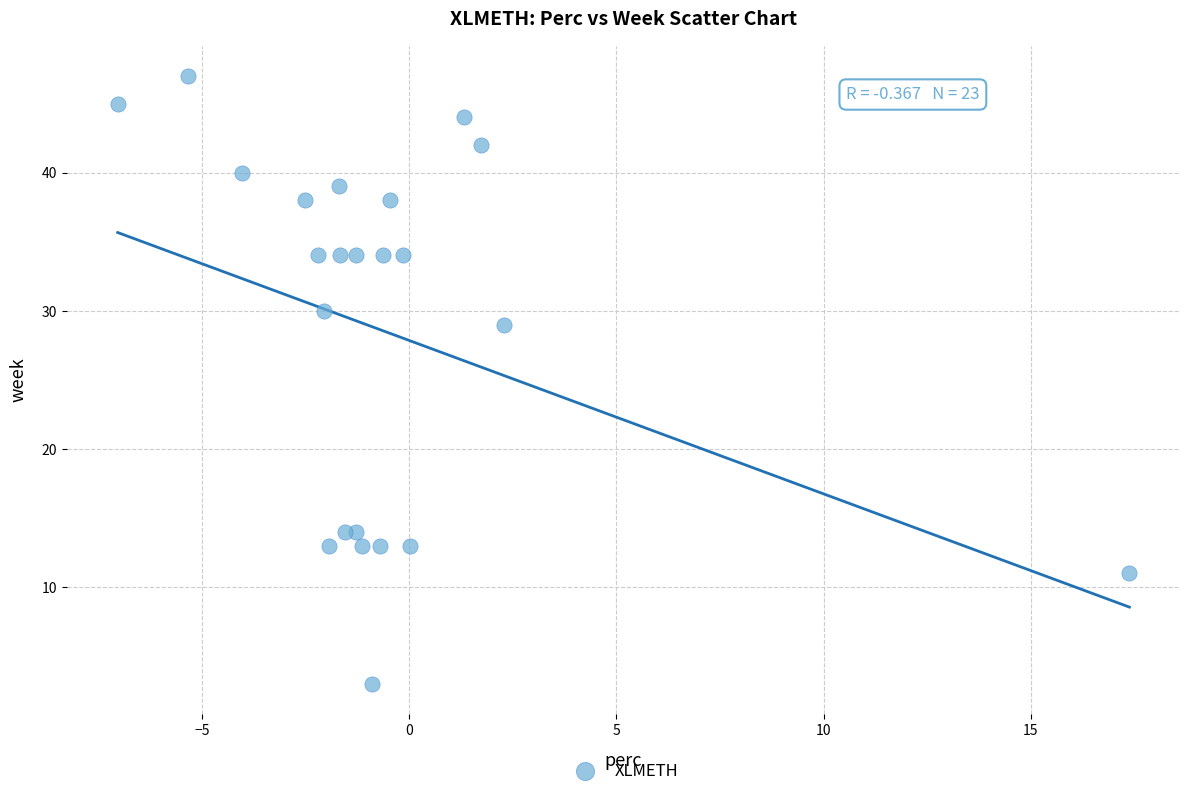

What Y value in the scatter plot is closest to 25?

29